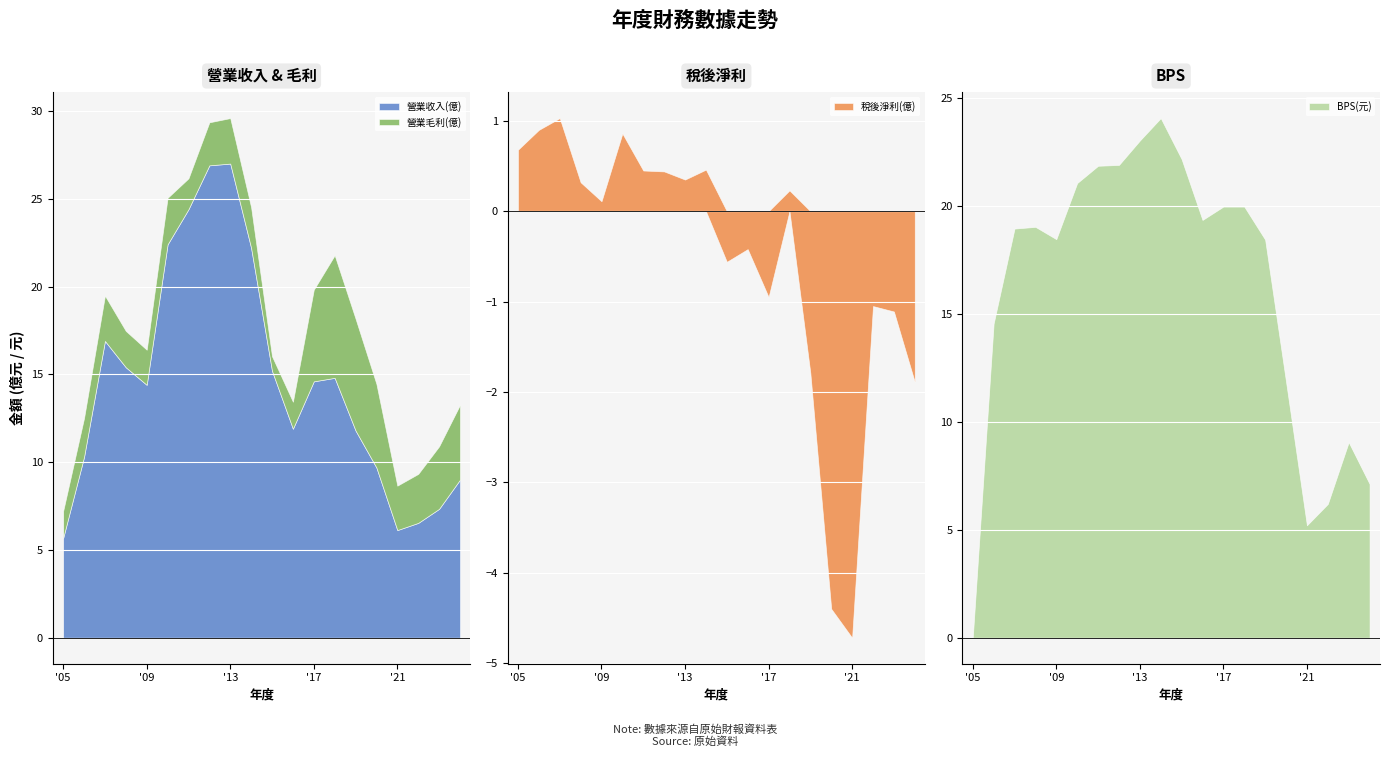

List the labels in order of BPS(元) value, largest first.

2014, 2013, 2015, 2012, 2011, 2010, 2017, 2018, 2016, 2008, 2007, 2009, 2019, 2006, 2020, 2023, 2024, 2022, 2021, 2005